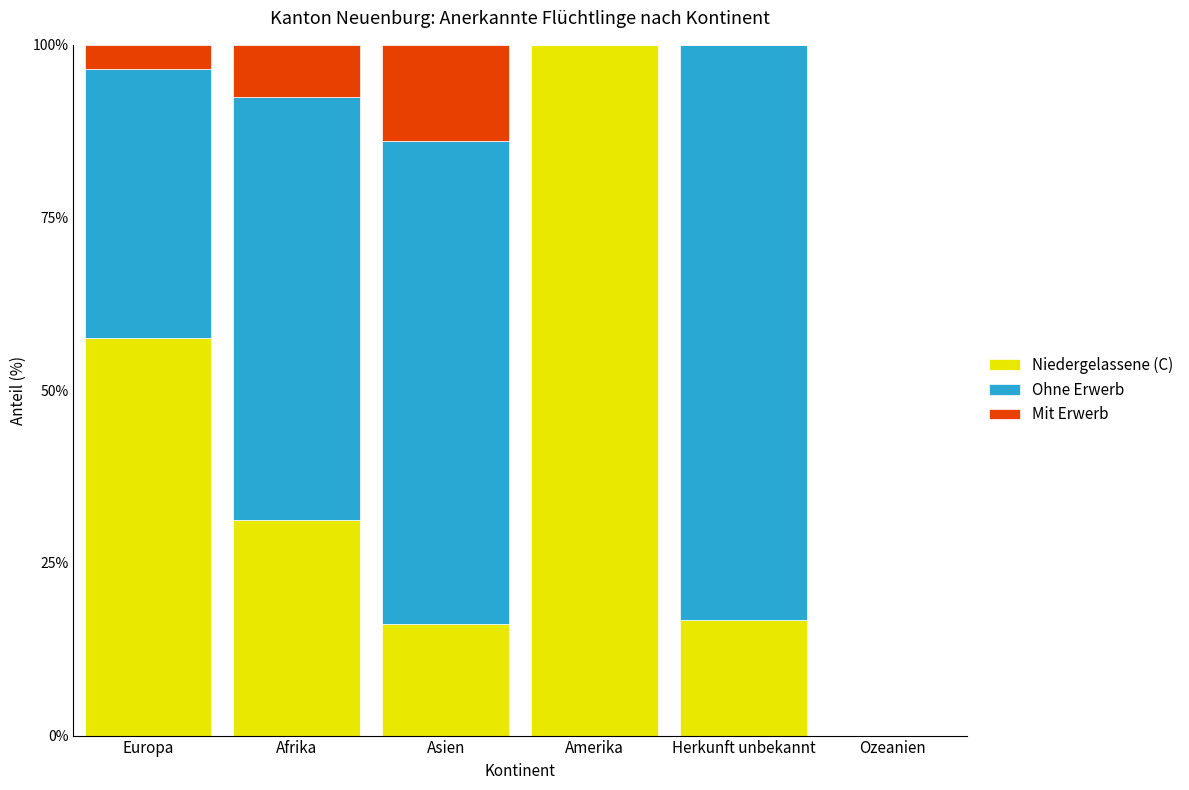

The value of Niedergelassene (C) at Asien is 7.9. True or false?

False